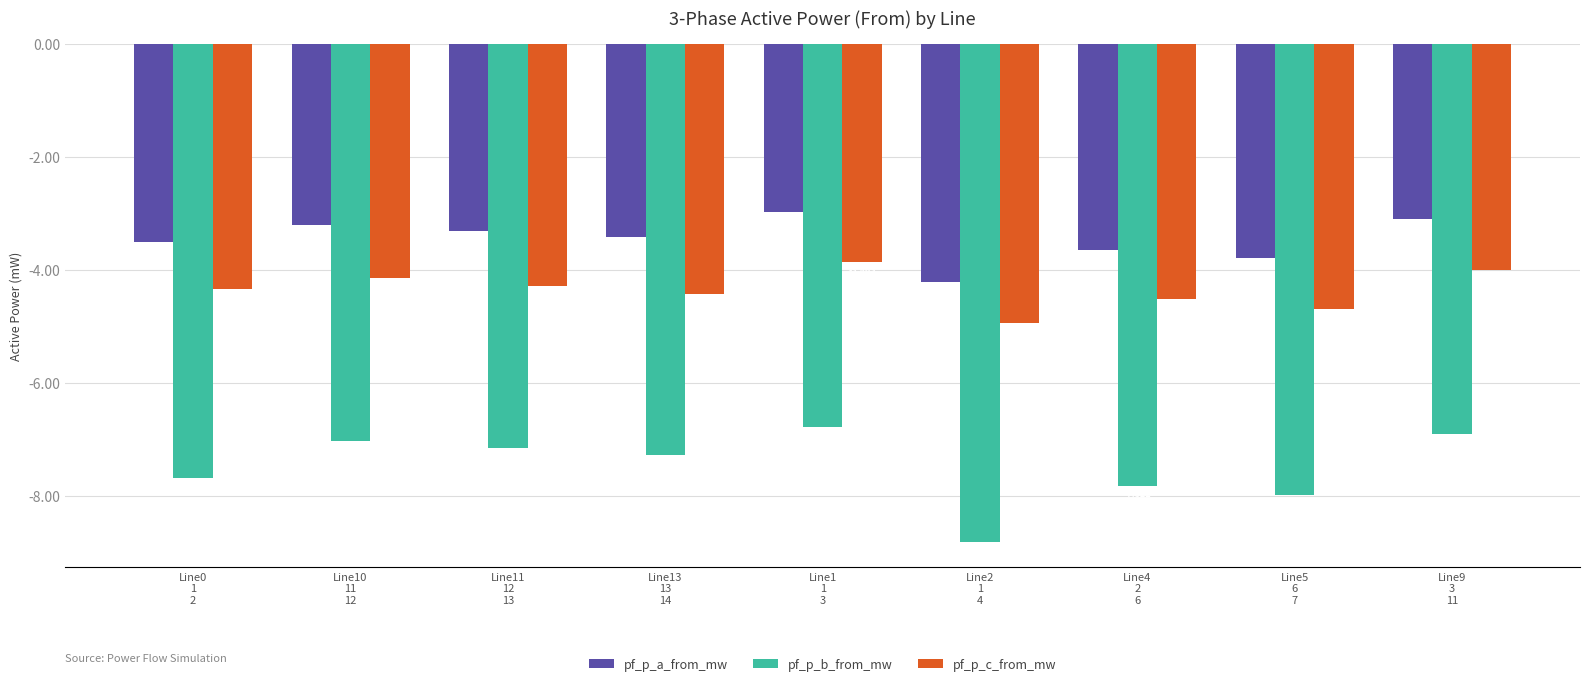

Are the bars grouped side by side (vs. stacked)?

Yes